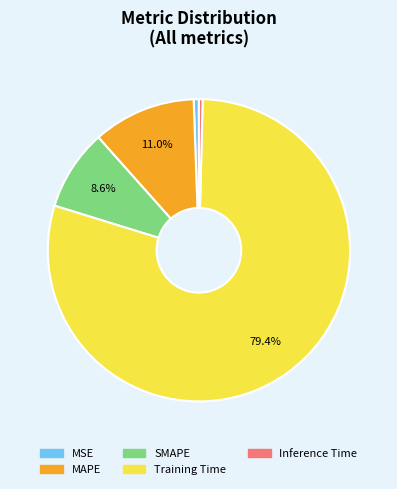

To the nearest percent, what is the average slice percentage?

20%